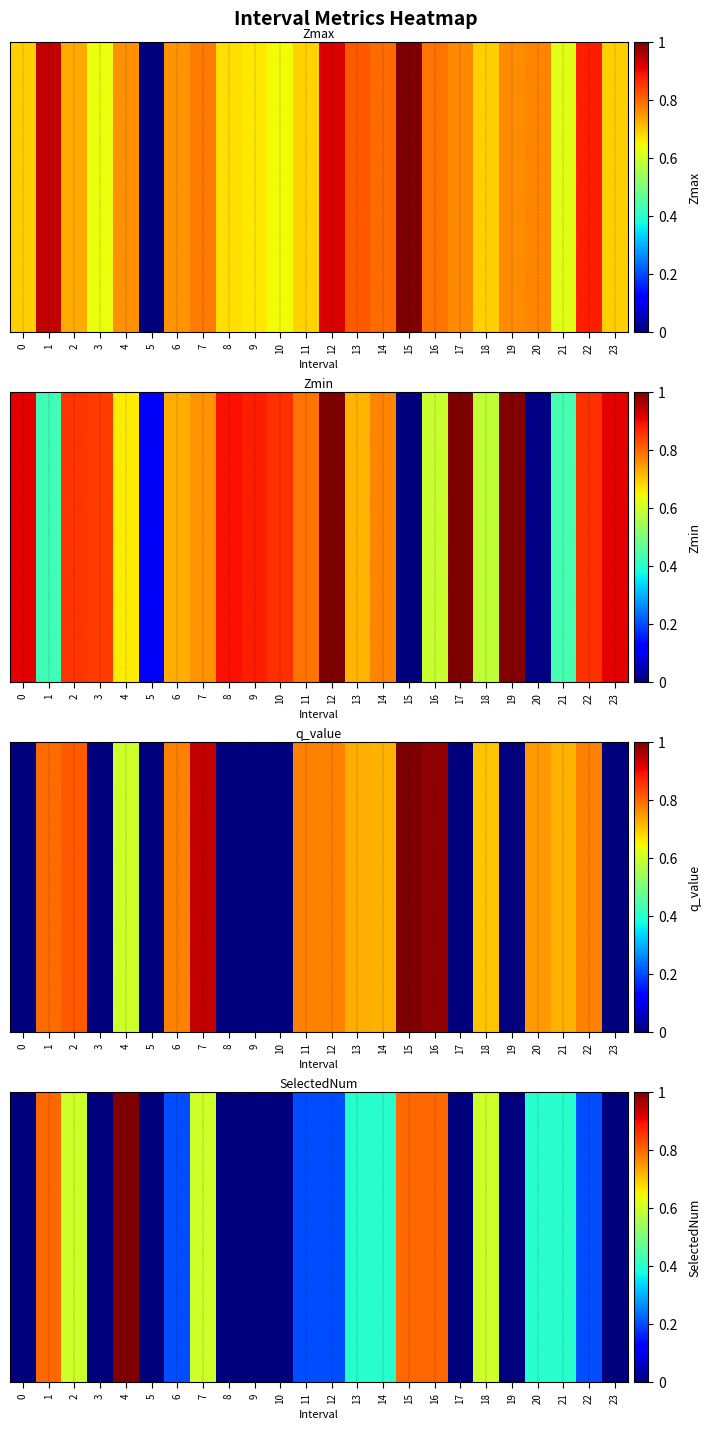

Rank the categories by value from highest to lowest.

4, 1, 15, 16, 2, 7, 18, 13, 14, 20, 21, 6, 11, 12, 22, 0, 3, 5, 8, 9, 10, 17, 19, 23